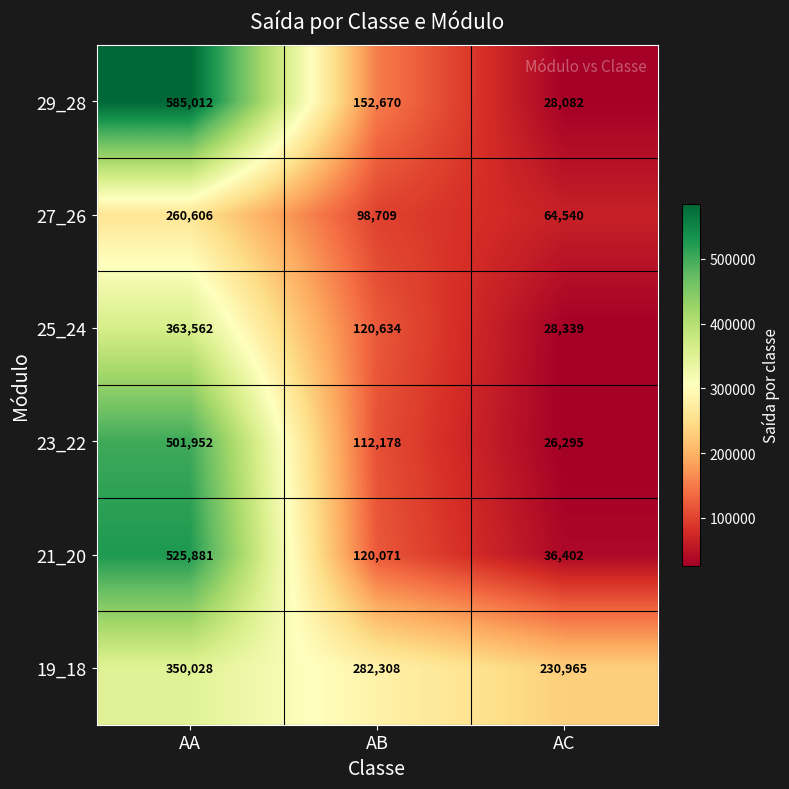

Is it true that 25_24 equals 120634 at AB?

True